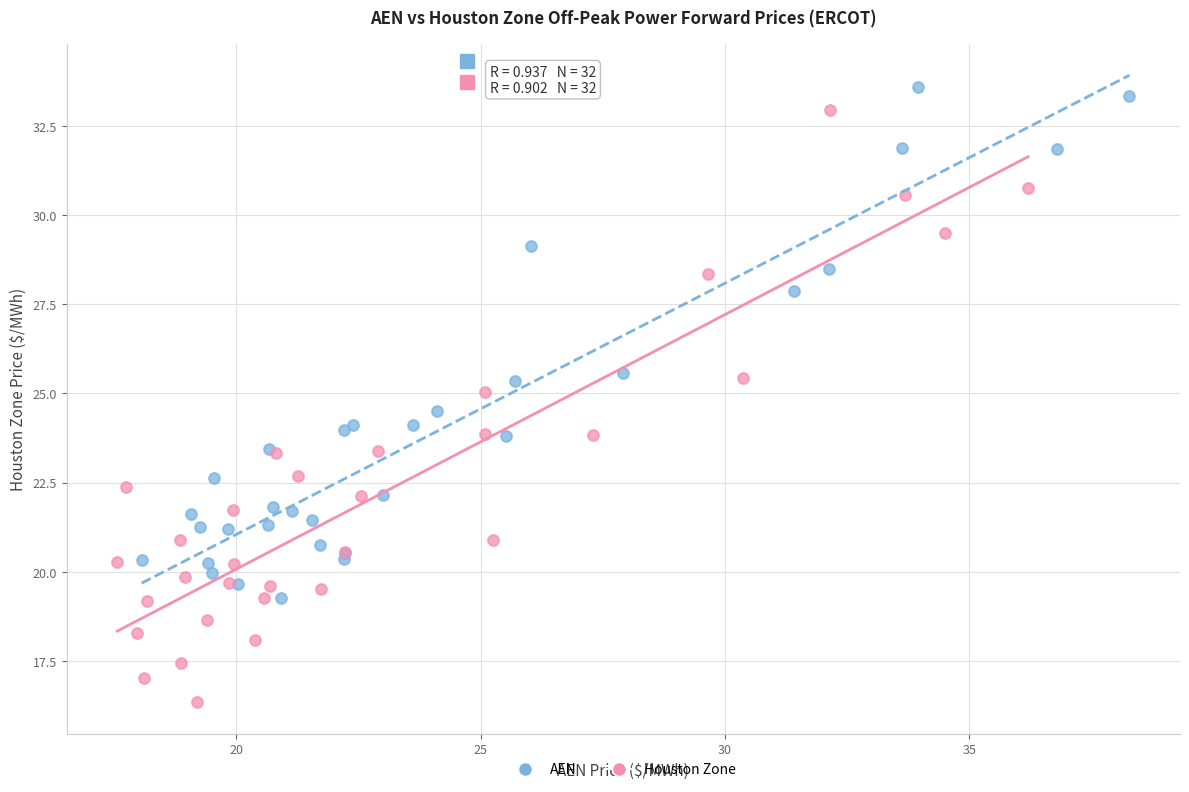

What are all the series names shown in the legend?

AEN, Houston Zone